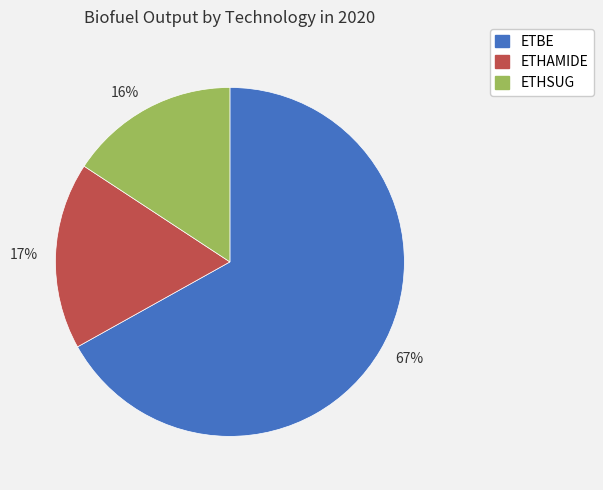

Is it true that 16% is 21% of the pie?

False